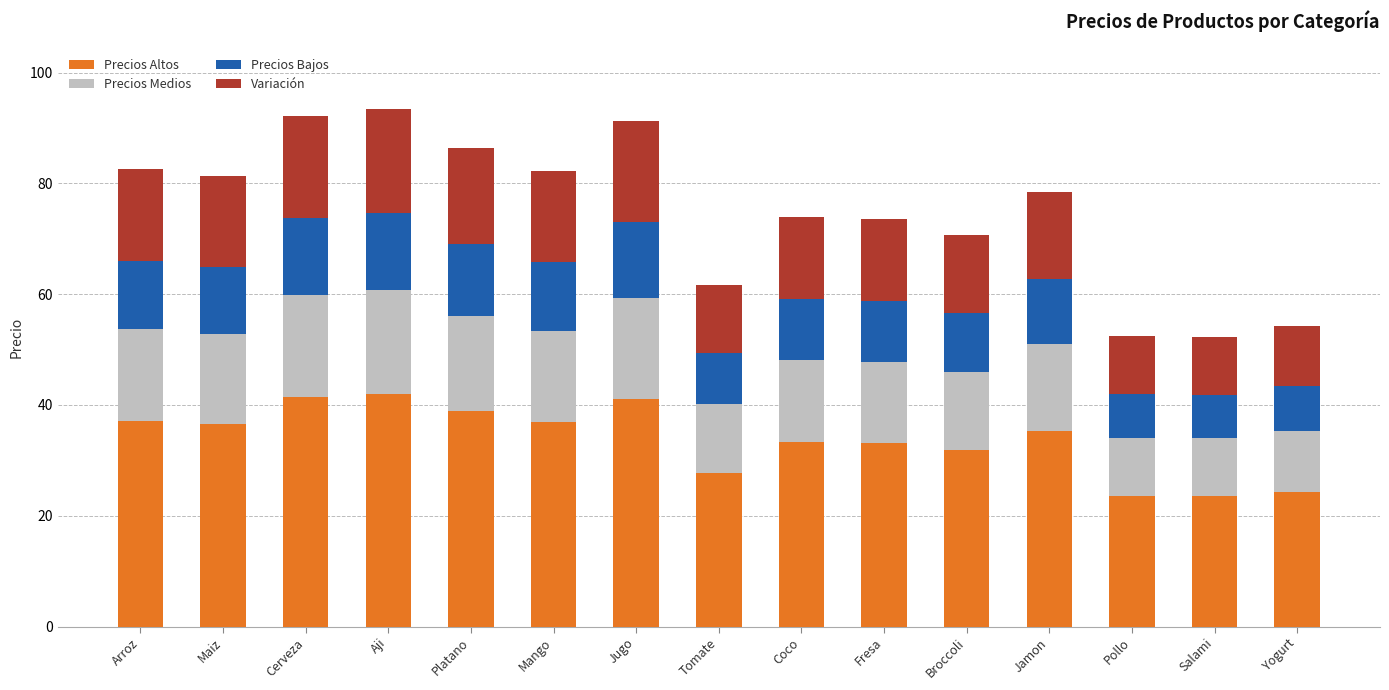

What is the average value of the Precios Altos series?

33.8